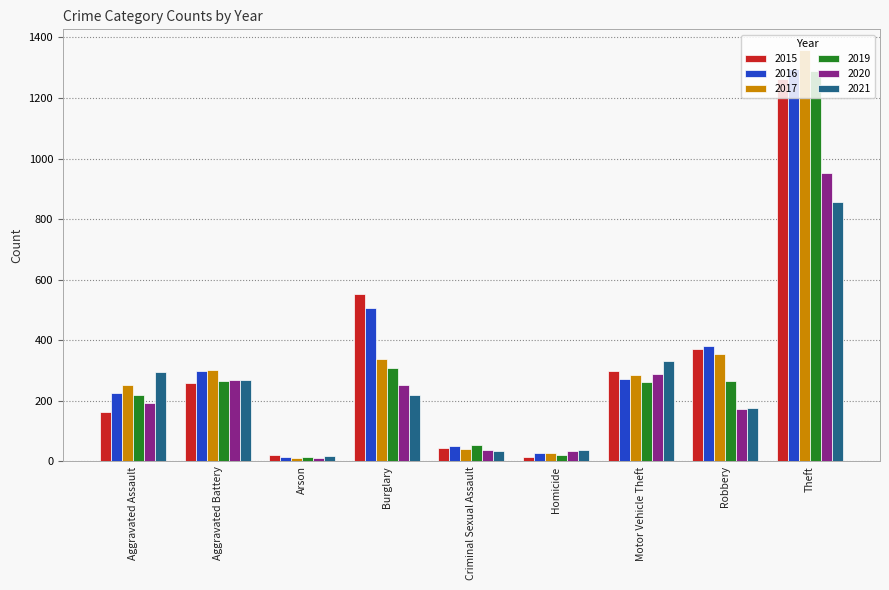

How many bars are there in total?

54